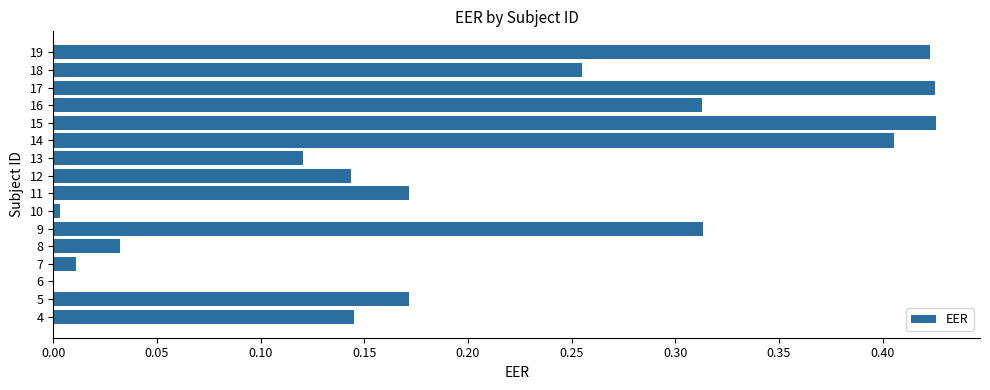

What is the sum of all values?

3.4